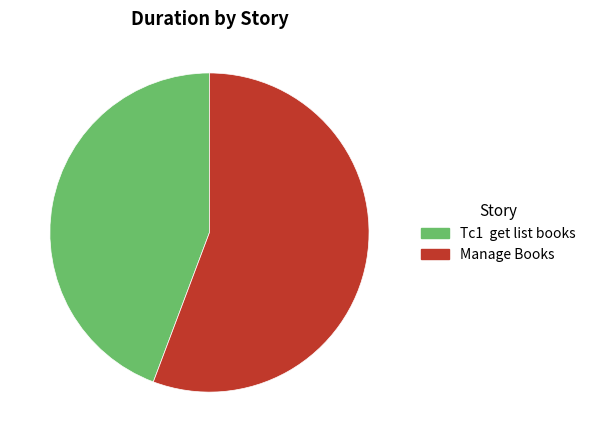

Between Tc1 get list books and Manage Books, which is larger?

Manage Books